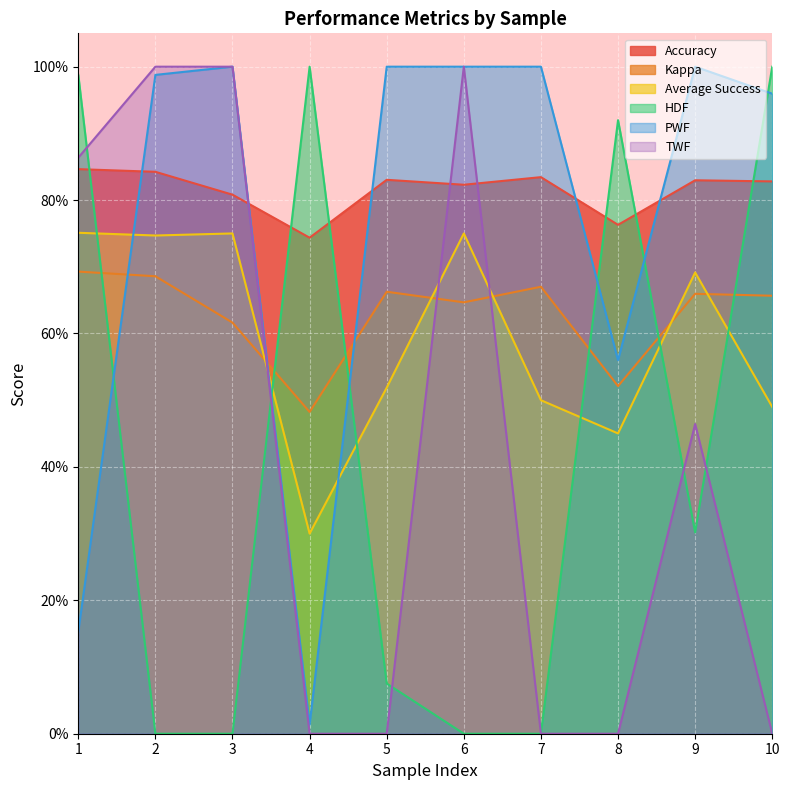

Is it true that TWF equals 1.4 at 2?

False